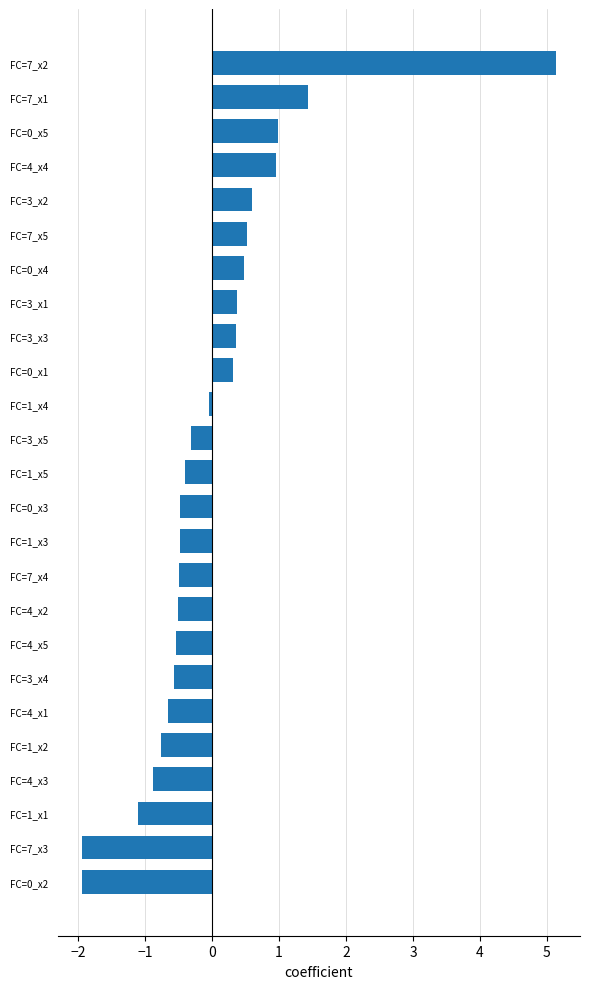

What is the greatest value displayed?

5.1